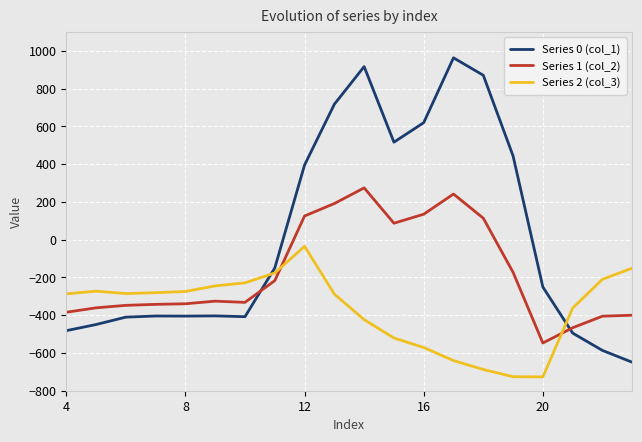

What is the maximum value shown in the chart?

962.7